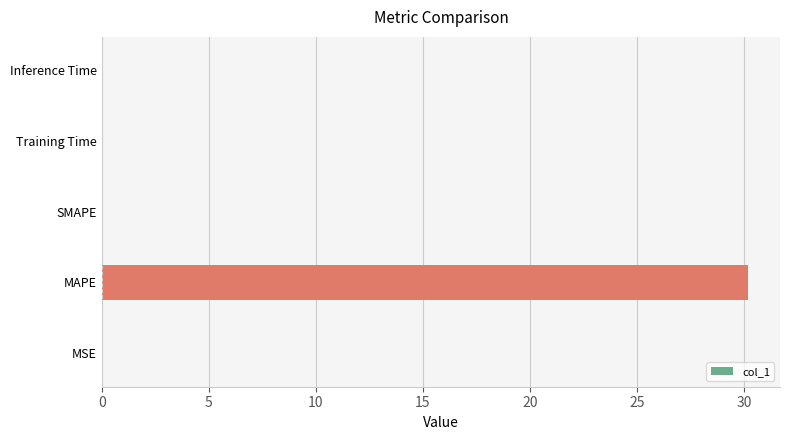

Count the number of categories in the chart.

5